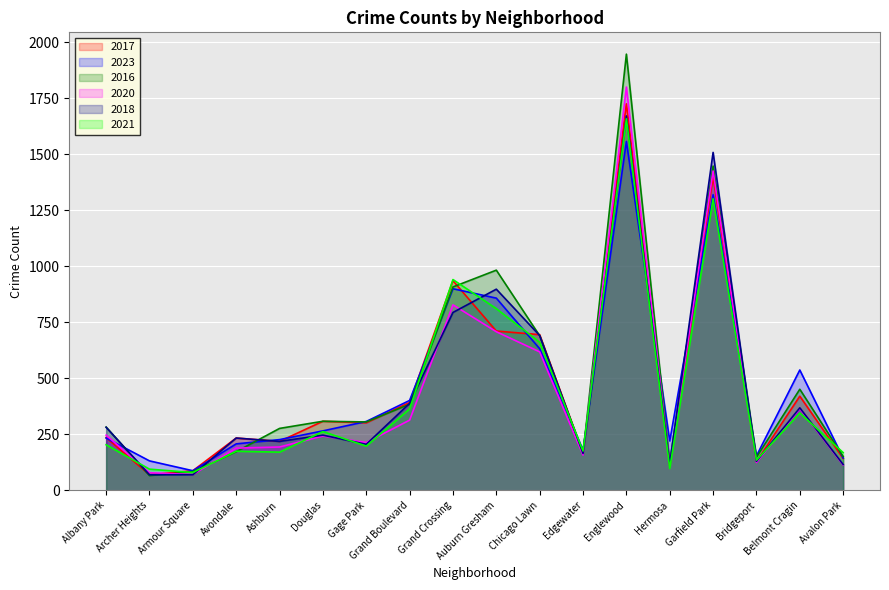

What is the label of the 13th point from the left?

Englewood